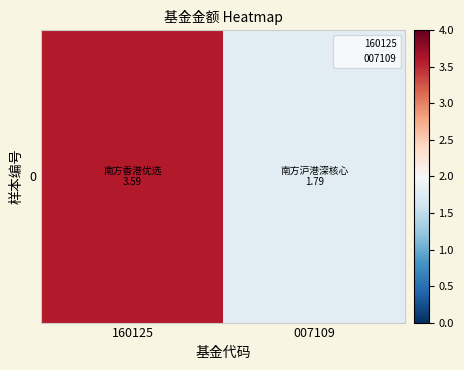

Which category has the lowest value across all series?

007109